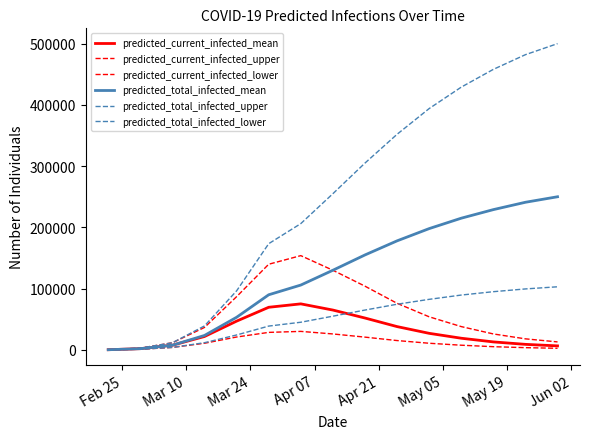

Does the chart have visible grid lines?

No